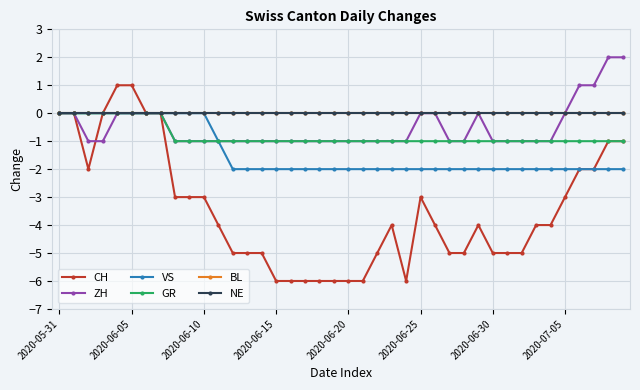

What is the label of the 10th point from the left?

9